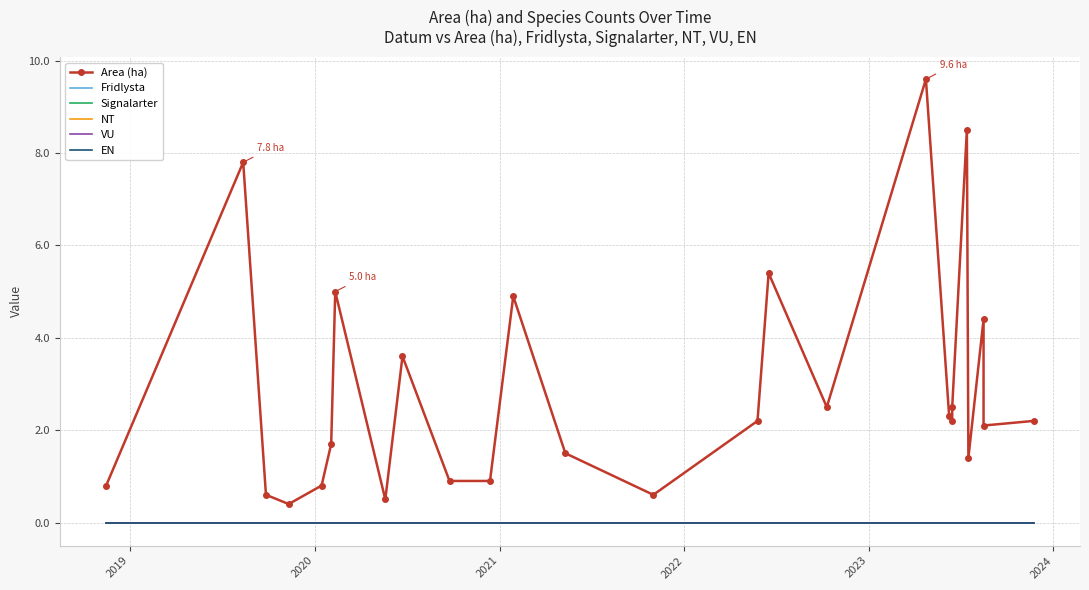

Reading left to right, transcribe all the data shown in this chart.

Area (ha): 0.8	7.8	0.6	0.4	0.8	1.7	5.0	0.5	3.6	0.9	0.9	4.9	1.5	0.6	2.2	5.4	2.5	9.6	2.3	2.2	2.5	8.5	1.4	4.4	2.1	2.2
Fridlysta: 0.0	0.0	0.0	0.0	0.0	0.0	0.0	0.0	0.0	0.0	0.0	0.0	0.0	0.0	0.0	0.0	0.0	0.0	0.0	0.0	0.0	0.0	0.0	0.0	0.0	0.0
Signalarter: 0.0	0.0	0.0	0.0	0.0	0.0	0.0	0.0	0.0	0.0	0.0	0.0	0.0	0.0	0.0	0.0	0.0	0.0	0.0	0.0	0.0	0.0	0.0	0.0	0.0	0.0
NT: 0.0	0.0	0.0	0.0	0.0	0.0	0.0	0.0	0.0	0.0	0.0	0.0	0.0	0.0	0.0	0.0	0.0	0.0	0.0	0.0	0.0	0.0	0.0	0.0	0.0	0.0
VU: 0.0	0.0	0.0	0.0	0.0	0.0	0.0	0.0	0.0	0.0	0.0	0.0	0.0	0.0	0.0	0.0	0.0	0.0	0.0	0.0	0.0	0.0	0.0	0.0	0.0	0.0
EN: 0.0	0.0	0.0	0.0	0.0	0.0	0.0	0.0	0.0	0.0	0.0	0.0	0.0	0.0	0.0	0.0	0.0	0.0	0.0	0.0	0.0	0.0	0.0	0.0	0.0	0.0